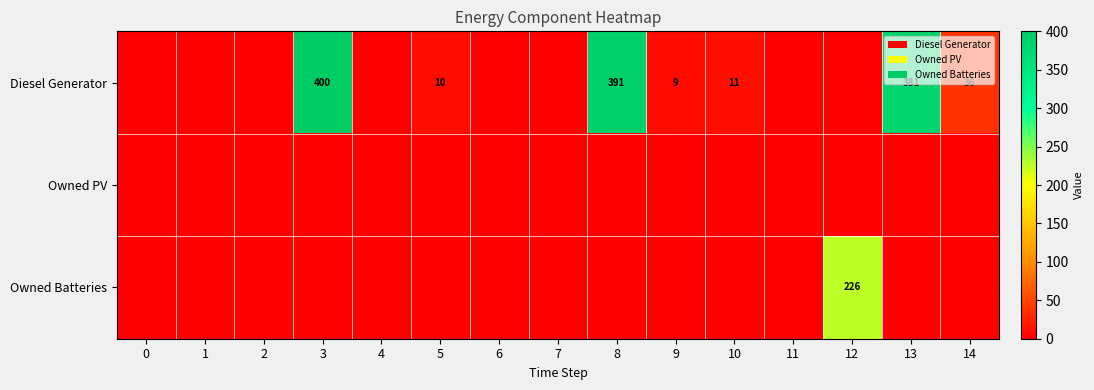

At which category is the sum across all series the highest?

3